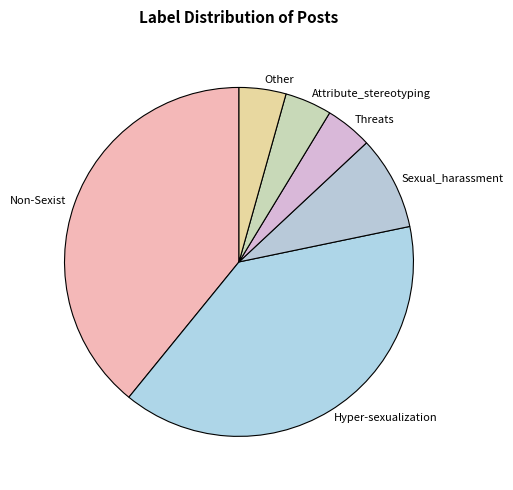

Does any single category account for the majority?

No